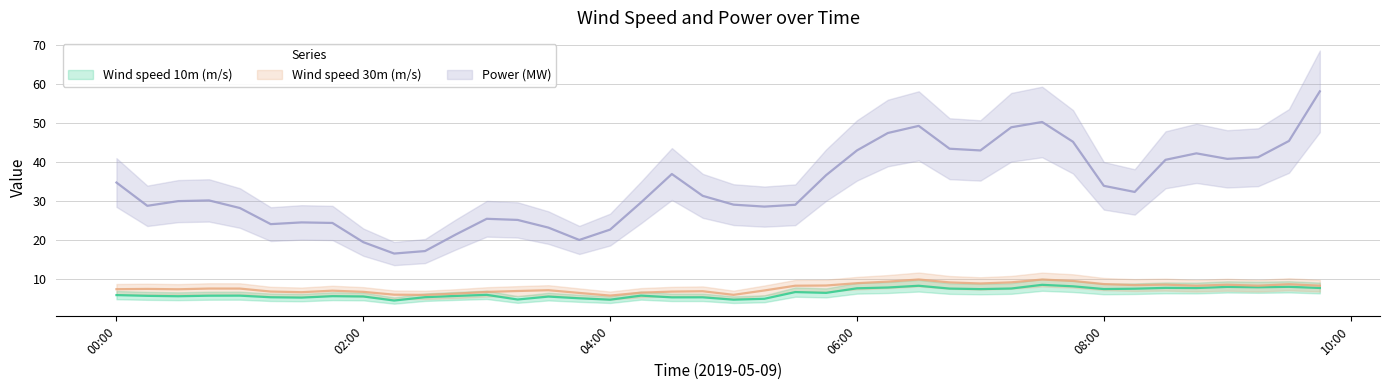

Where does the Wind speed 30m (m/s) series first go above 7?

00:00